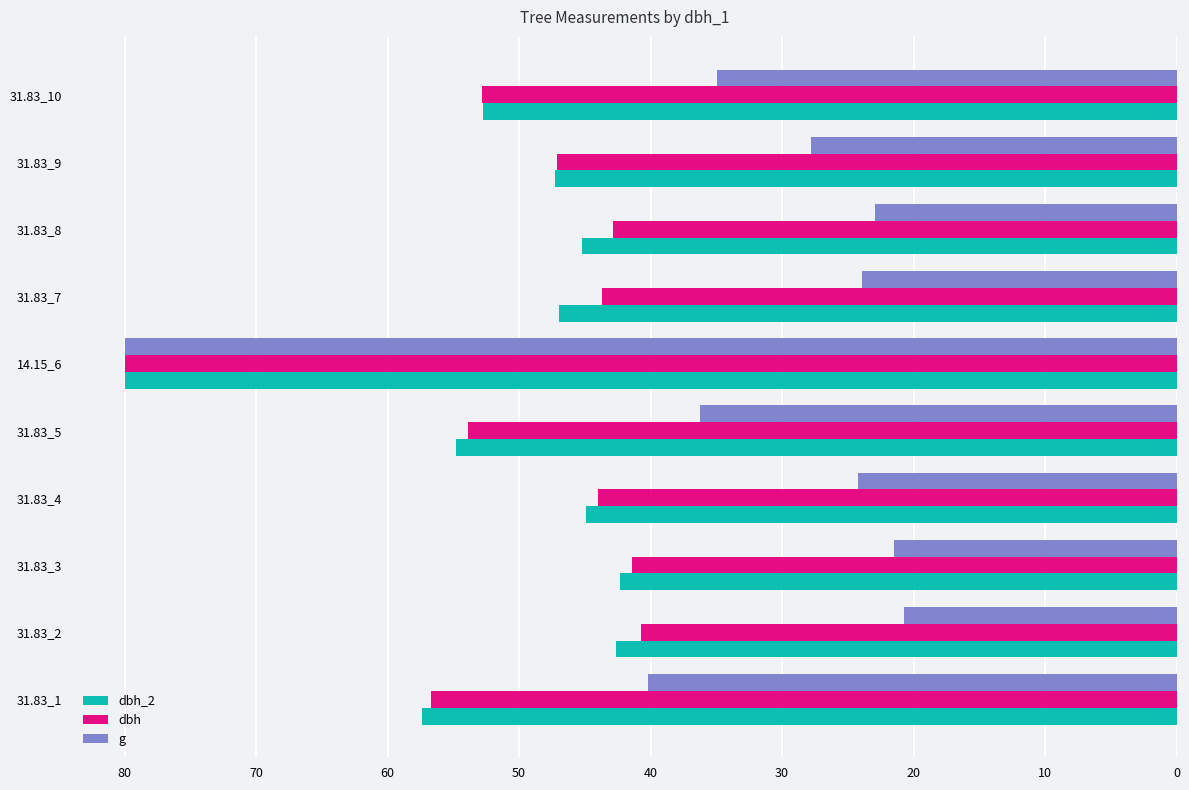

Which series has the largest range (max minus min)?

g